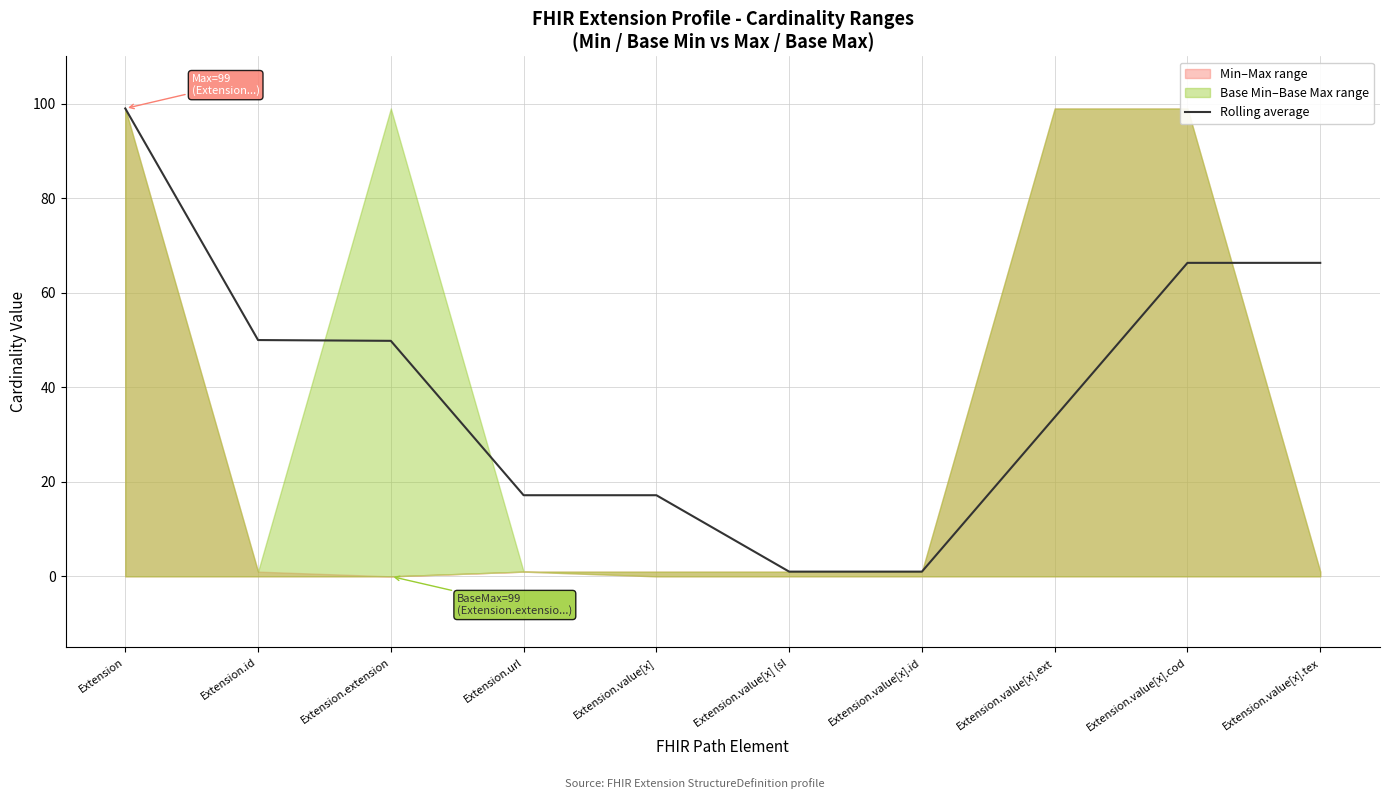

Rank the categories by value from lowest to highest.

Extension.value[x] (sl, Extension.value[x].id, Extension.url, Extension.value[x], Extension.value[x].ext, Extension.extension, Extension.id, Extension.value[x].cod, Extension.value[x].tex, Extension